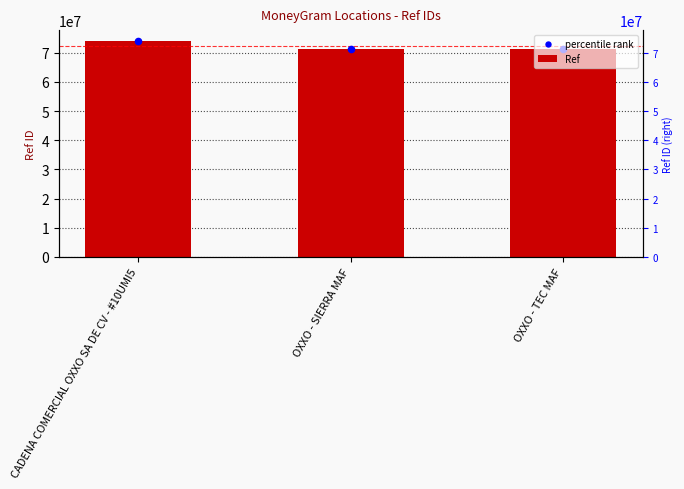

Which series contains the highest Y value?

percentile rank